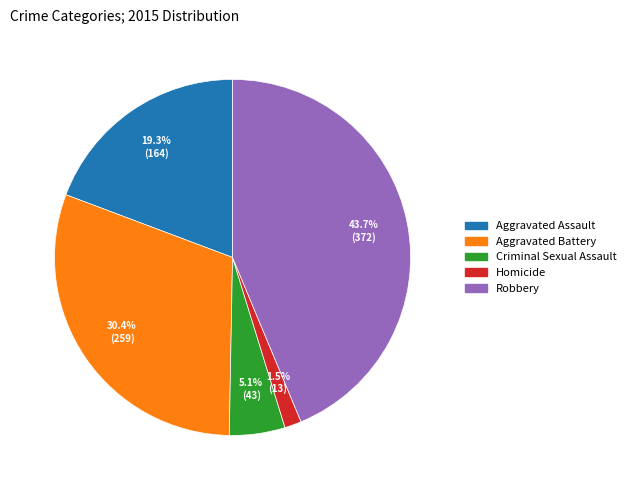

What portion of the pie excludes Homicide?

98.5%